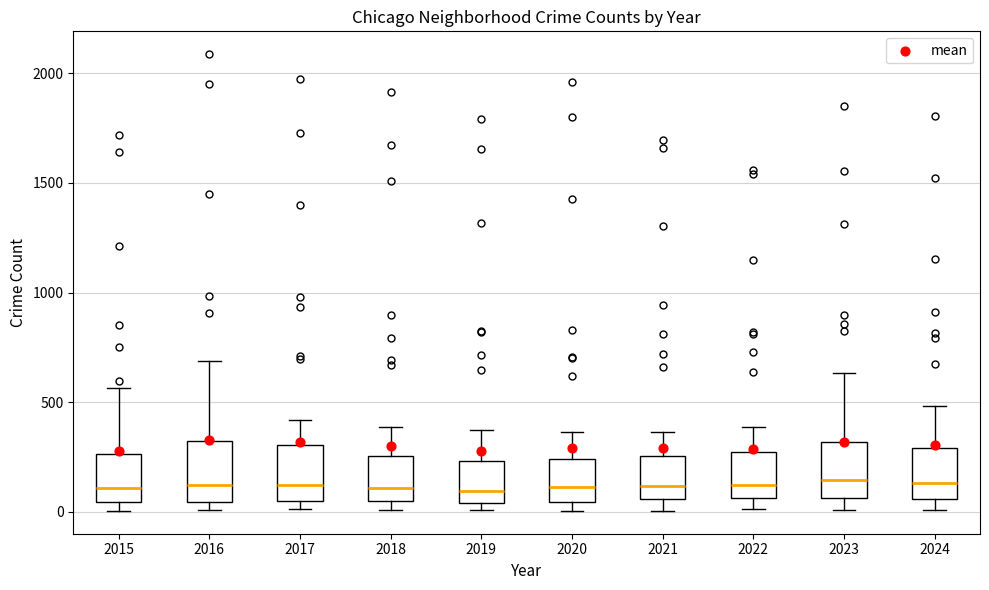

Reading left to right, read every box against the y-axis: the position of its median line, the range the box covers, and the ends of its whiskers. The values are not printed on the chart, so give them approximately, as read against the axis.

2015: median 100, box 50 to 250, whiskers 0 to 550
2016: median 150, box 50 to 300, whiskers 0 to 700
2017: median 100, box 50 to 300, whiskers 0 to 400
2018: median 100, box 50 to 250, whiskers 0 to 400
2019: median 100, box 50 to 250, whiskers 0 to 400
2020: median 100, box 50 to 250, whiskers 0 to 350
2021: median 100, box 50 to 250, whiskers 0 to 350
2022: median 100, box 50 to 250, whiskers 0 to 400
2023: median 150, box 50 to 300, whiskers 0 to 650
2024: median 150, box 50 to 300, whiskers 0 to 500